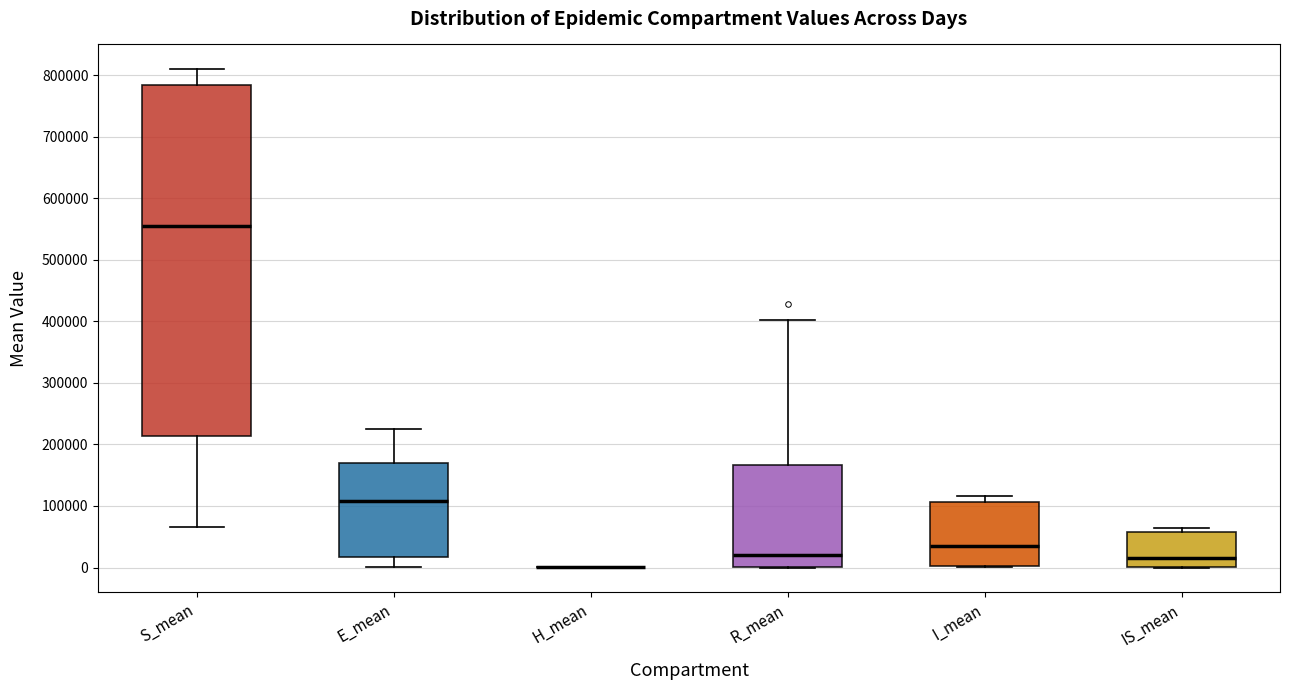

Comparing the boxes themselves (not the whiskers), which one is the tallest?

S_mean